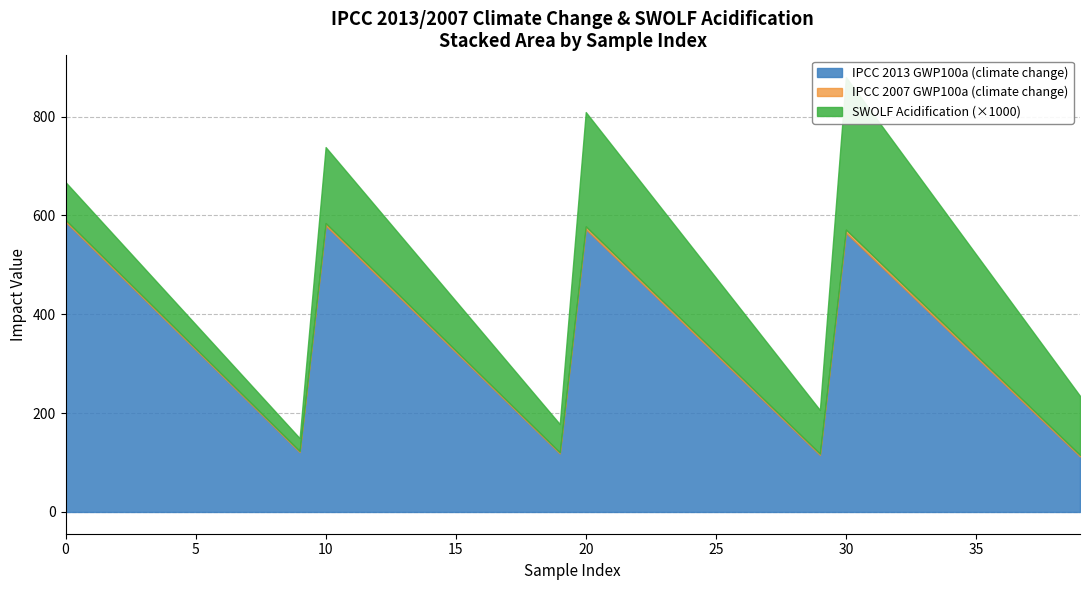

Count the number of categories in the chart.

40